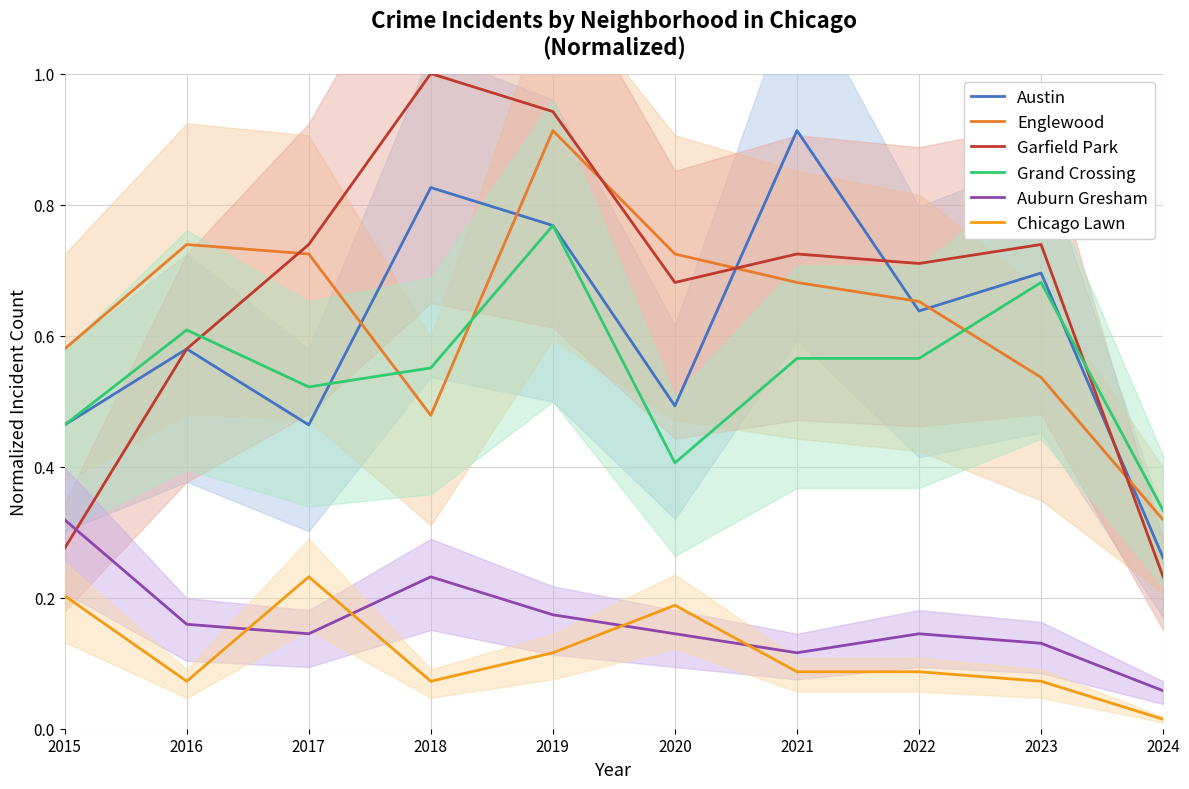

What is the total value across all series at 2015?

2.3